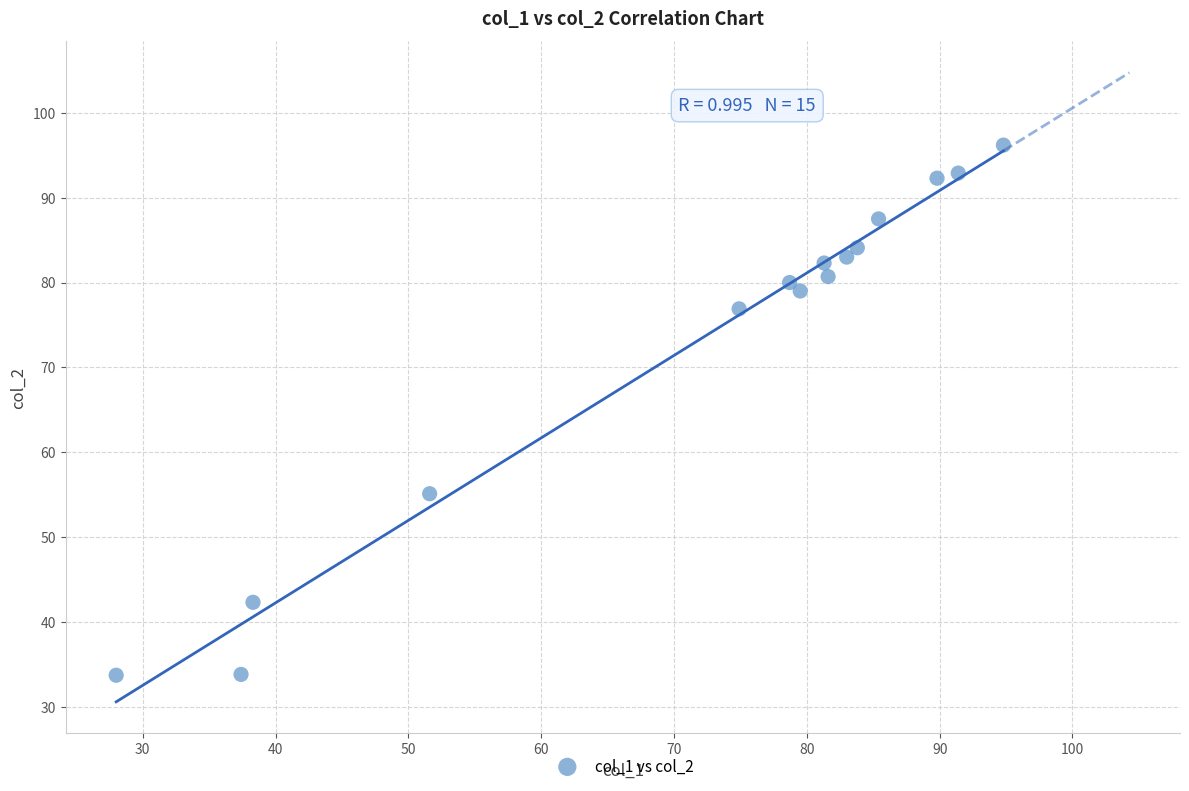

What is the range of X values (max minus min)?

66.8